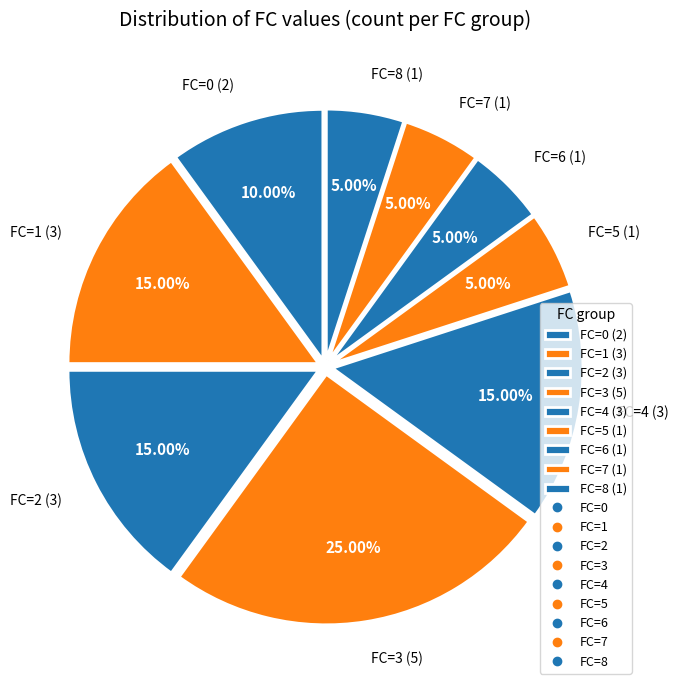

True or false: FC=6 (1) accounts for 5% of the total.

True